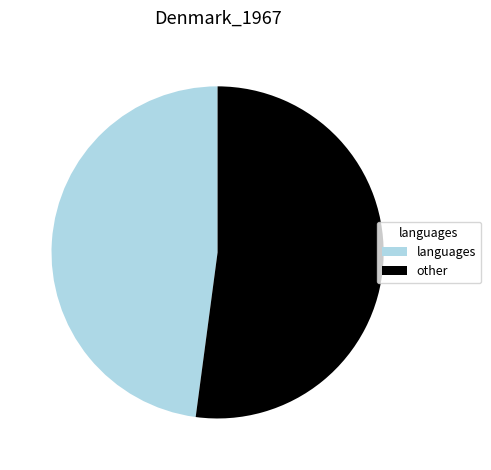

What is the majority slice?

other